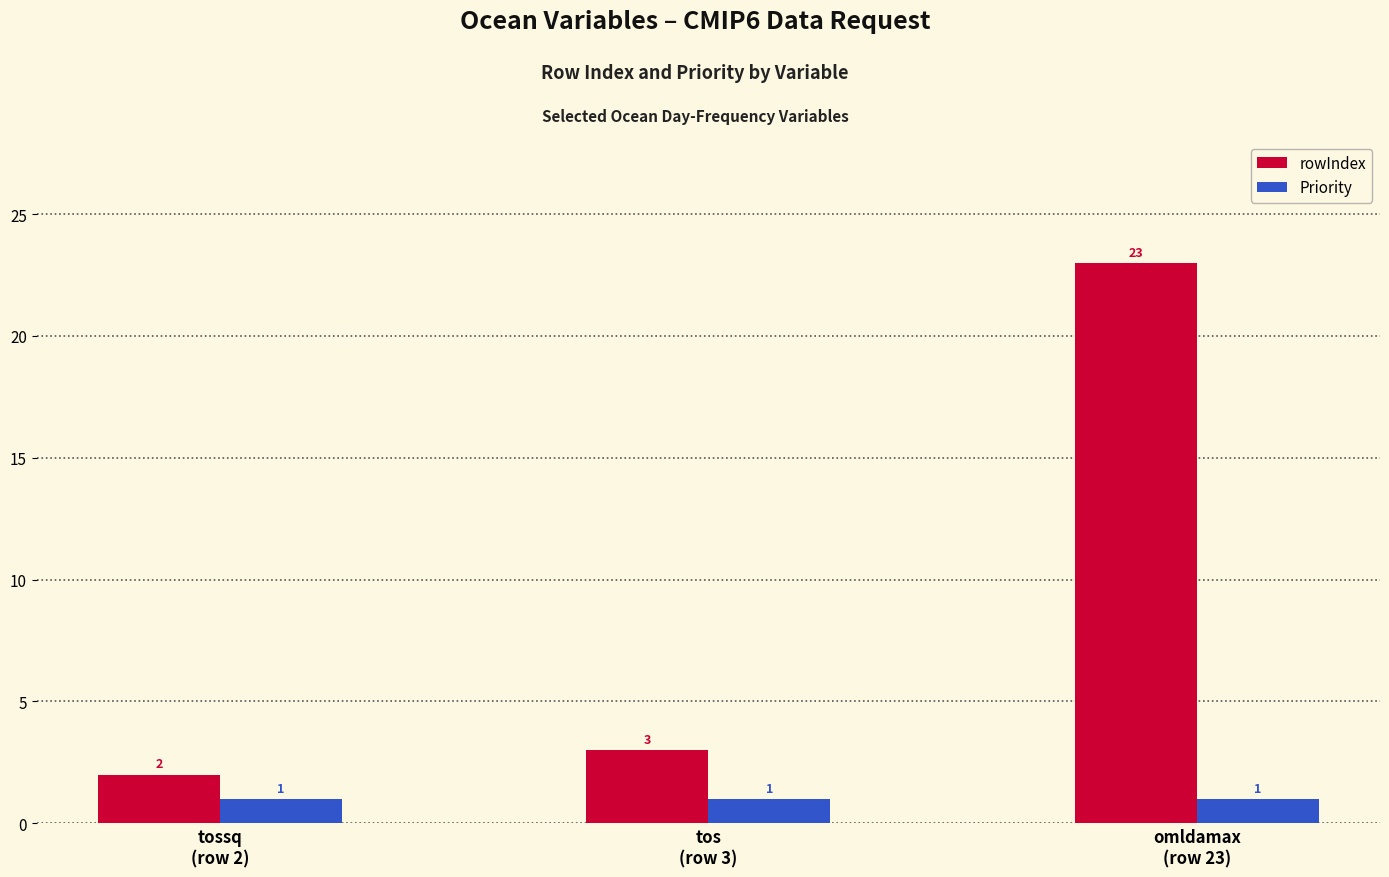

What is the difference between the rowIndex values at omldamax
(row 23) and tossq
(row 2)?

21